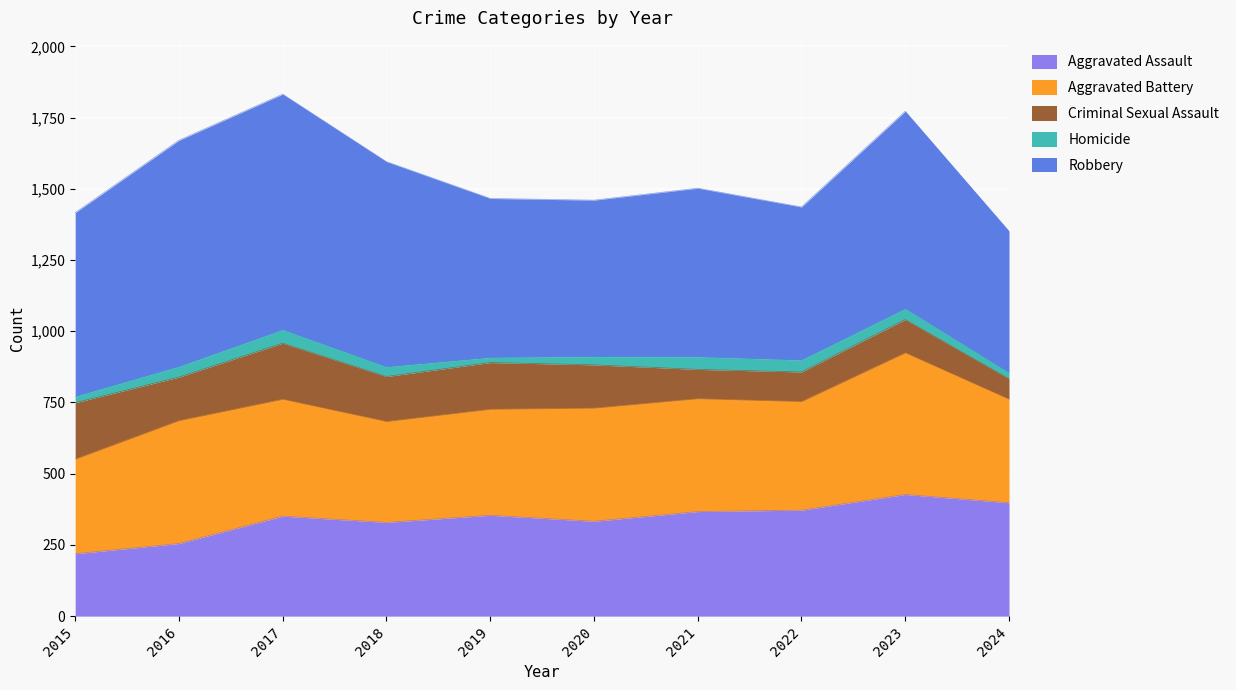

List the labels in order of Aggravated Battery value, largest first.

2023, 2016, 2017, 2020, 2021, 2022, 2019, 2024, 2018, 2015